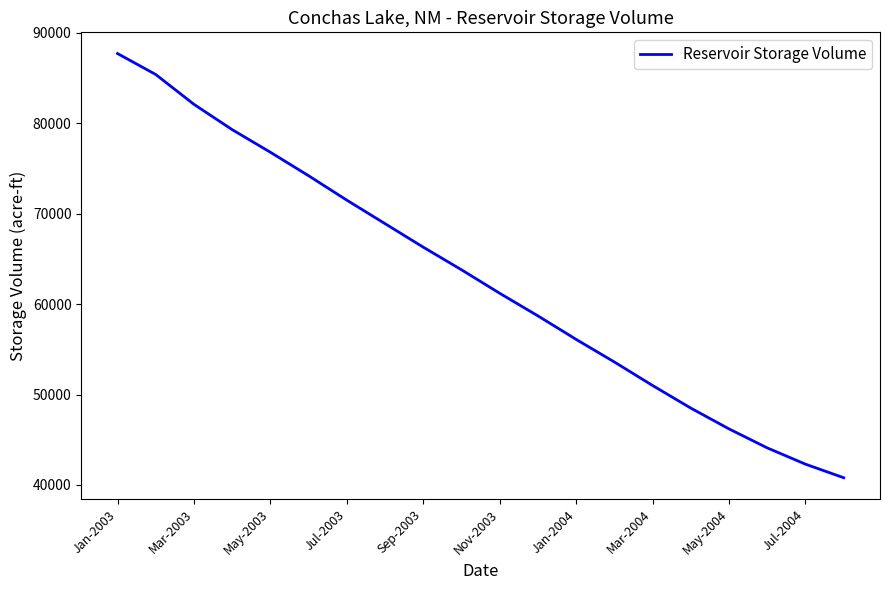

What is the difference between the maximum and minimum values?

46920